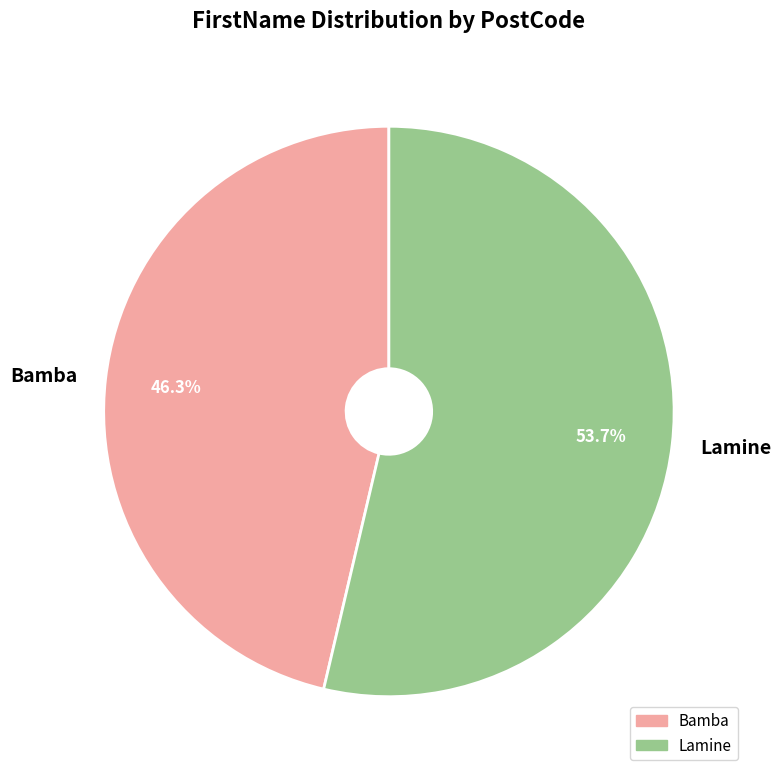

Is it true that Bamba is 32% of the pie?

False